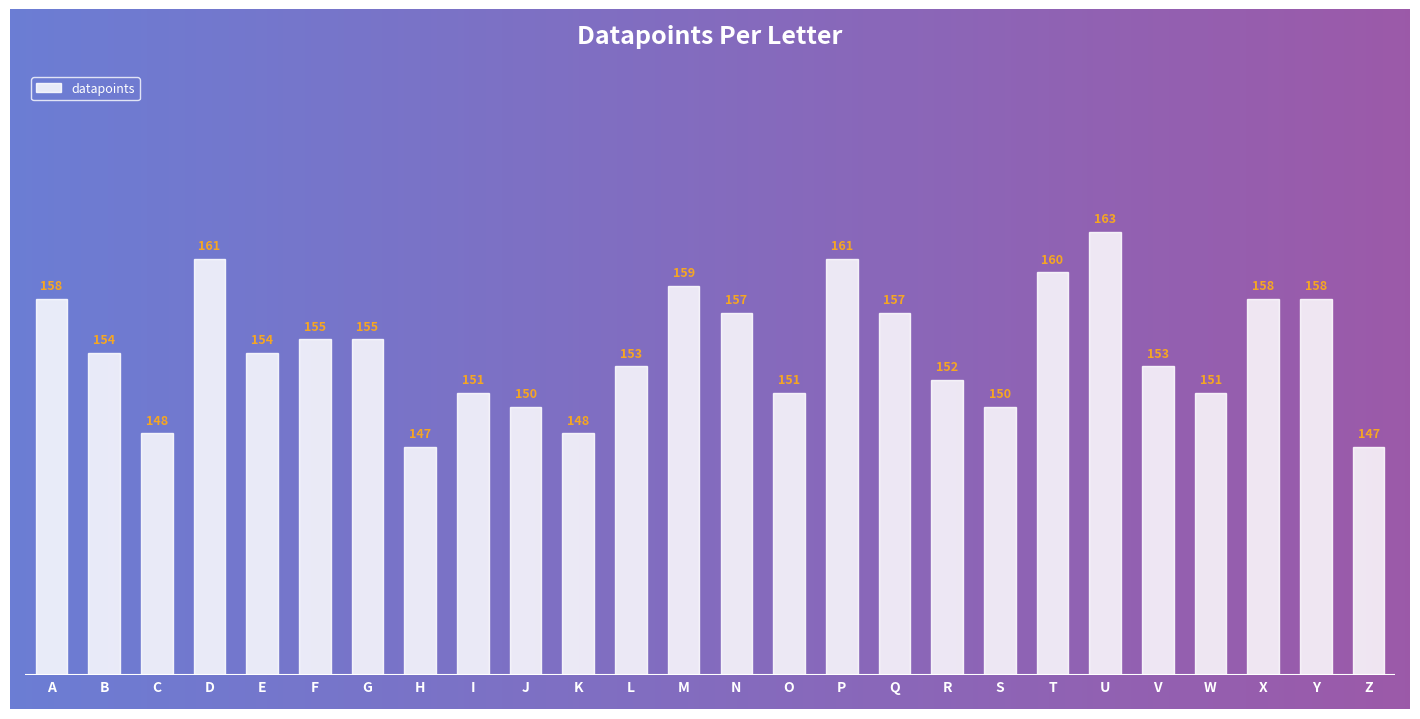

Reading right to left, what are all the values shown in this chart?

Z=147	Y=158	X=158	W=151	V=153	U=163	T=160	S=150	R=152	Q=157	P=161	O=151	N=157	M=159	L=153	K=148	J=150	I=151	H=147	G=155	F=155	E=154	D=161	C=148	B=154	A=158